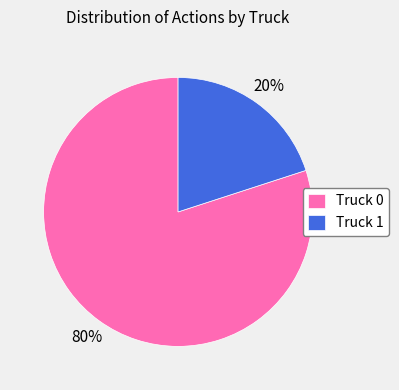

What percentage is the Truck 1 slice, to the nearest percent?

20%